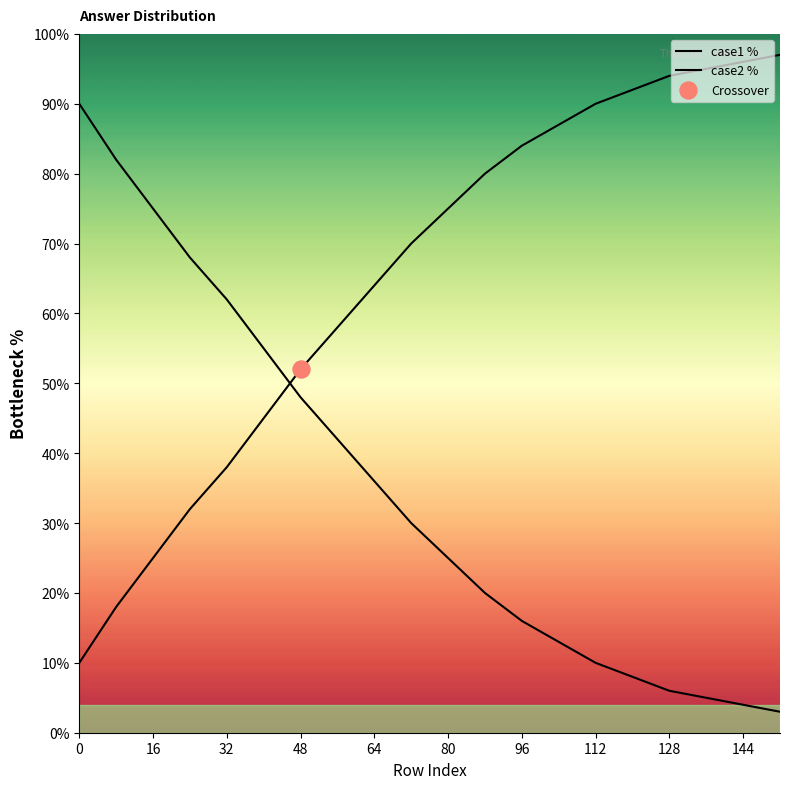

At how many categories does at least one series exceed 60?

17